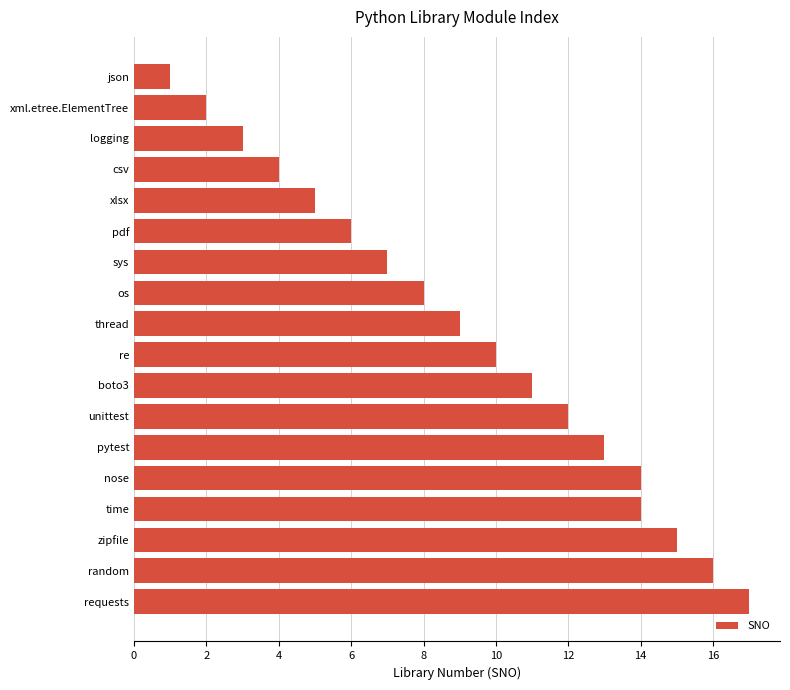

Which label corresponds to the largest value in the chart?

requests